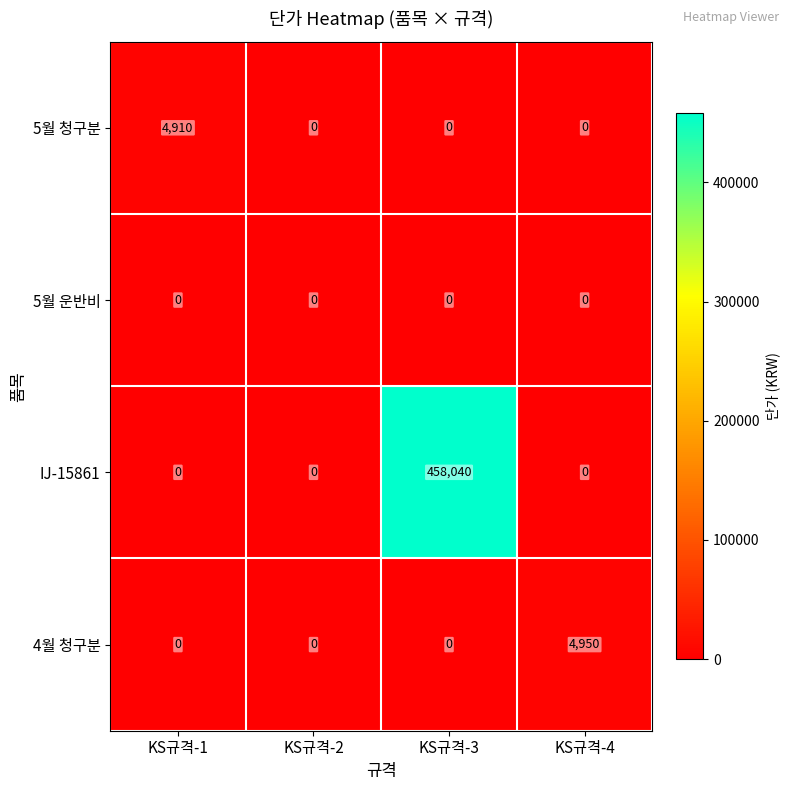

What is the maximum value shown in the chart?

458040